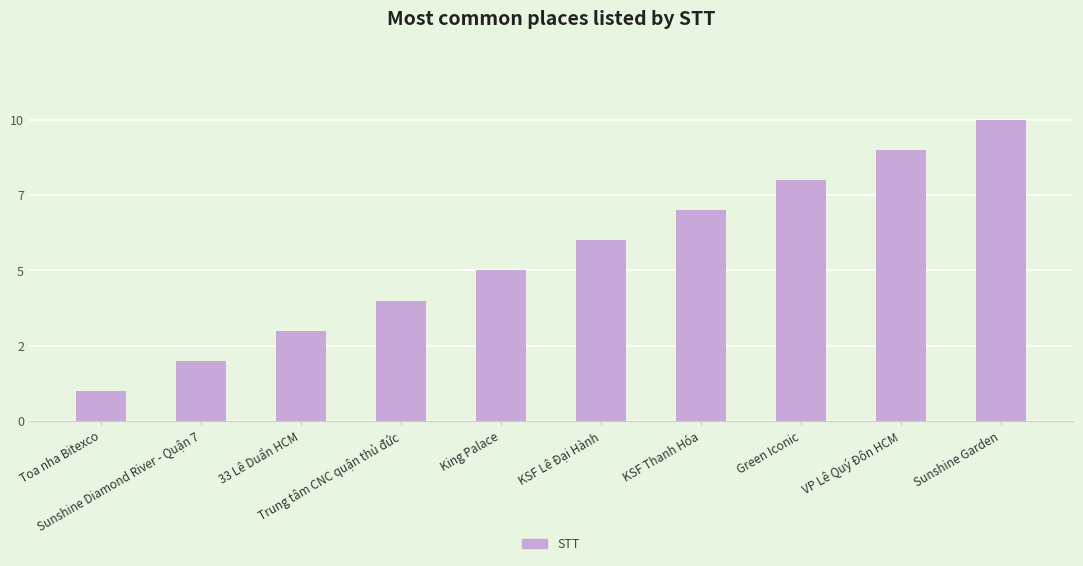

Rank the categories by value from highest to lowest.

Sunshine Garden, VP Lê Quý Đôn HCM, Green Iconic, KSF Thanh Hóa, KSF Lê Đại Hành, King Palace, Trung tâm CNC quận thủ đức, 33 Lê Duẩn HCM, Sunshine Diamond River - Quận 7, Toa nha Bitexco